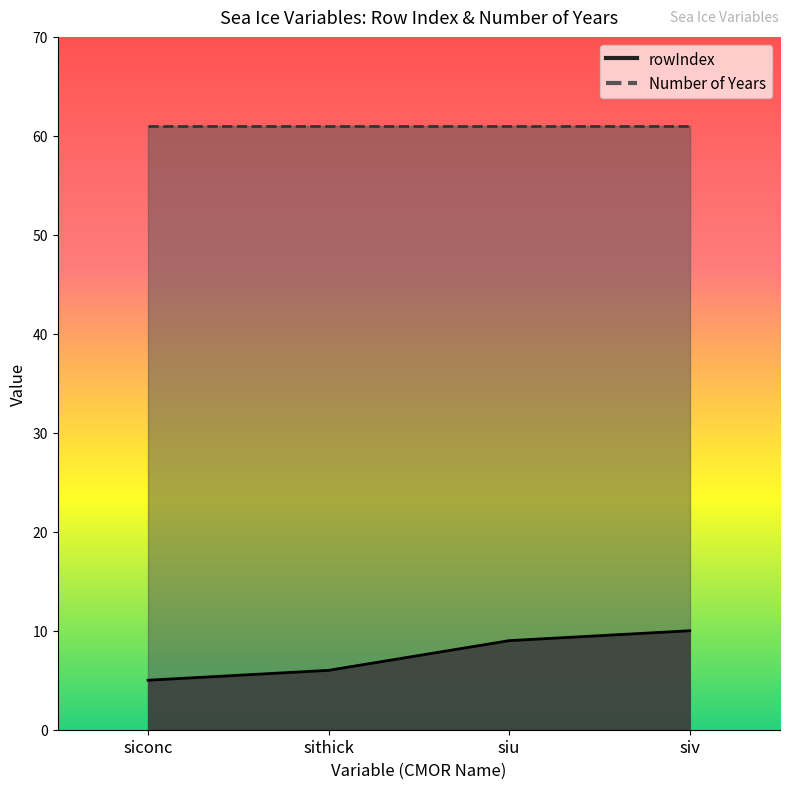

What is the change in value from sithick to siu?

+3